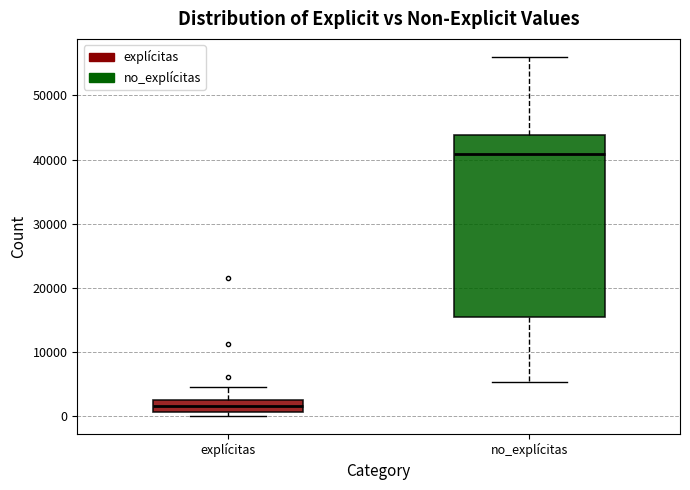

Reading left to right, transcribe this box plot: for each box, give where its median line is, the range the box spans, and where its two whiskers end, as read against the y-axis. The values are not printed on the chart, so give them approximately, as read against the axis.

explícitas: median 2000 (inside the box), box 1000 to 2000, whiskers 0 to 5000
no_explícitas: median 41000, box 15000 to 44000, whiskers 5000 to 56000